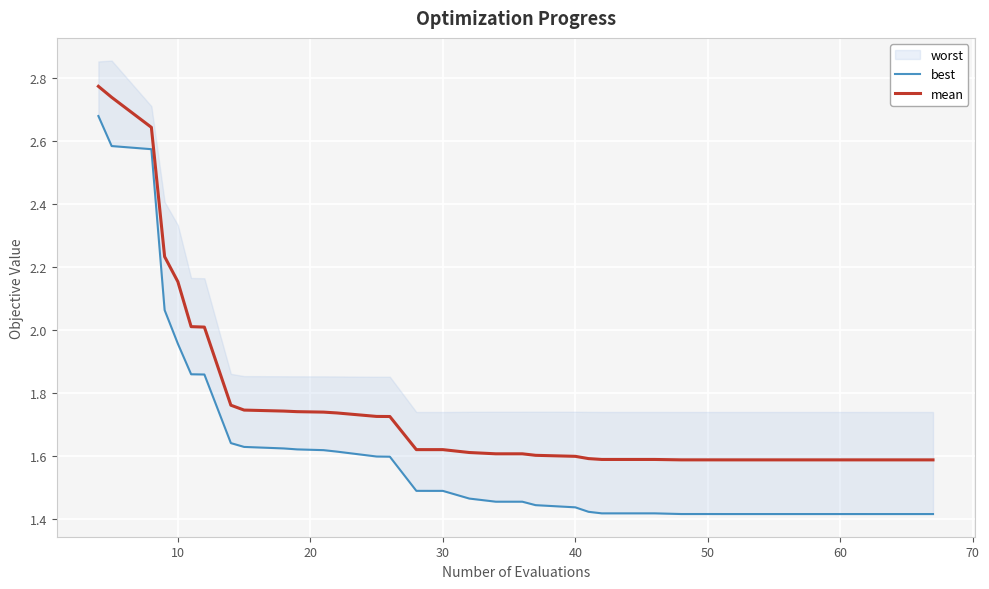

The value of mean at 15 is 0.9. True or false?

False